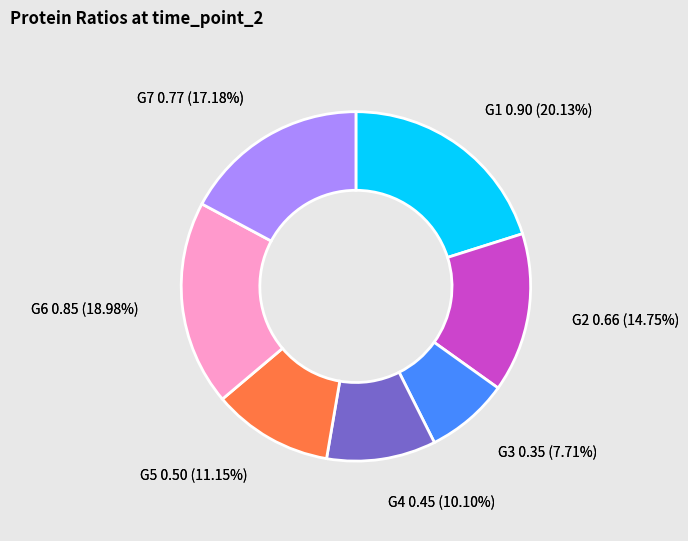

Which slice is the largest?

G1